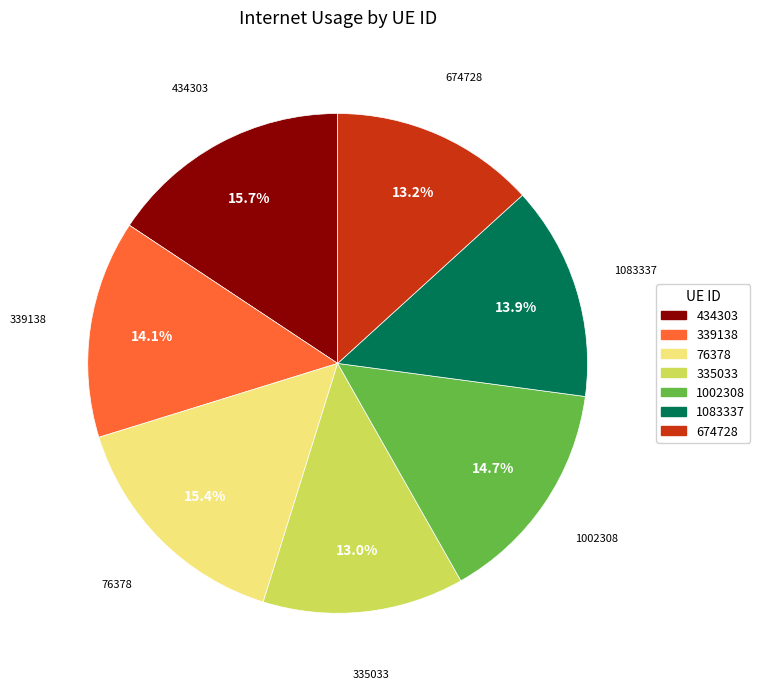

Which has a higher value, 1002308 or 76378?

76378